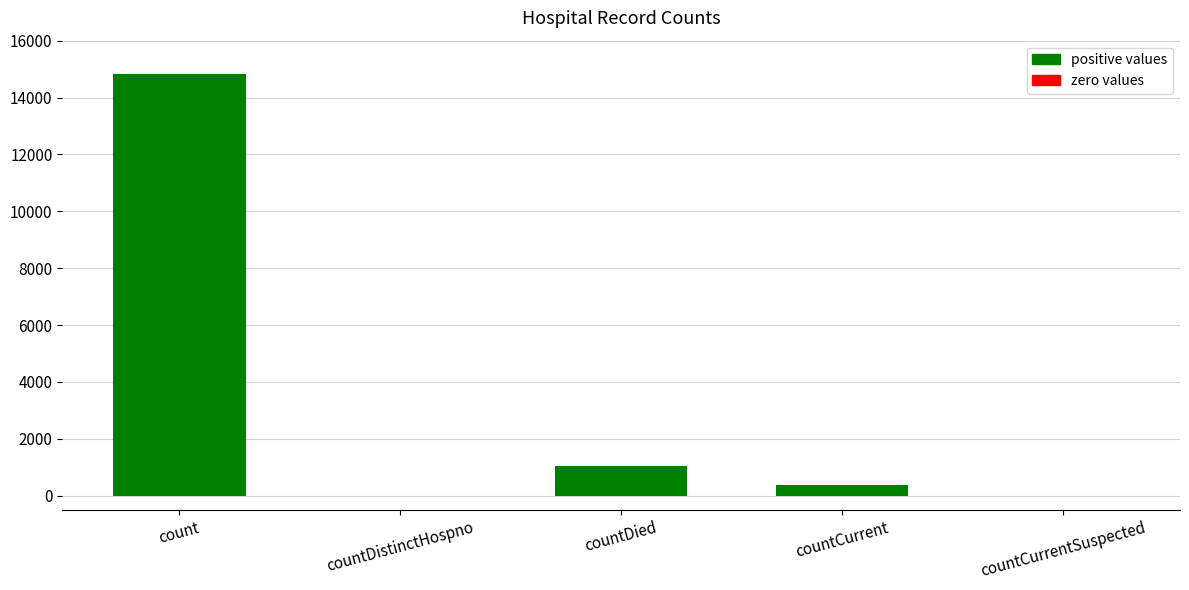

Approximately how many times larger is the value at count compared to countCurrent?

38.7